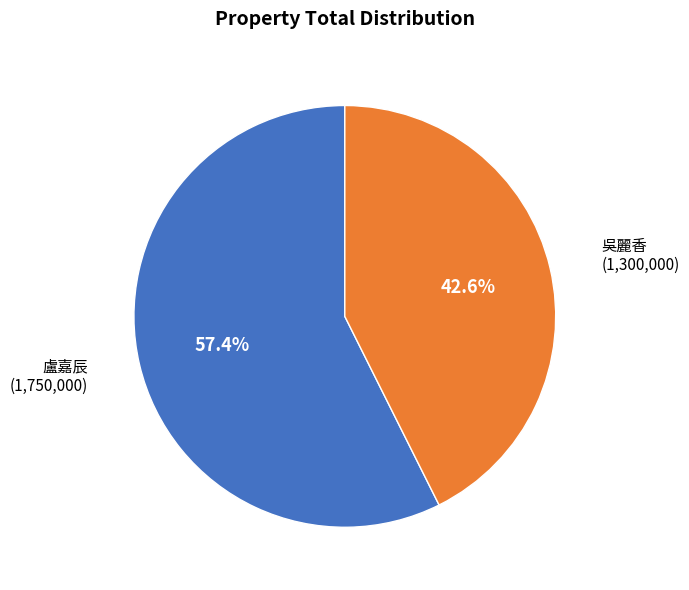

Is there a majority slice in this chart?

Yes